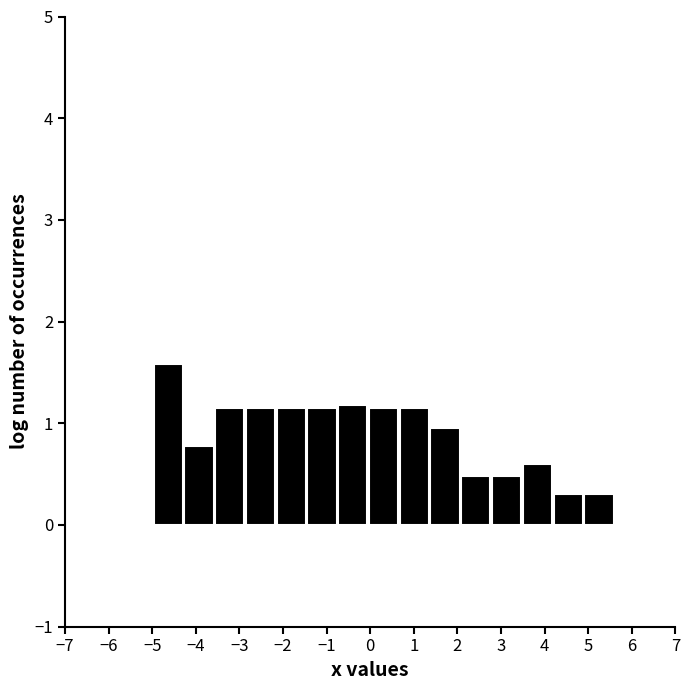

Over which range of the x-axis is the bar tallest?

-5.0 to -4.3